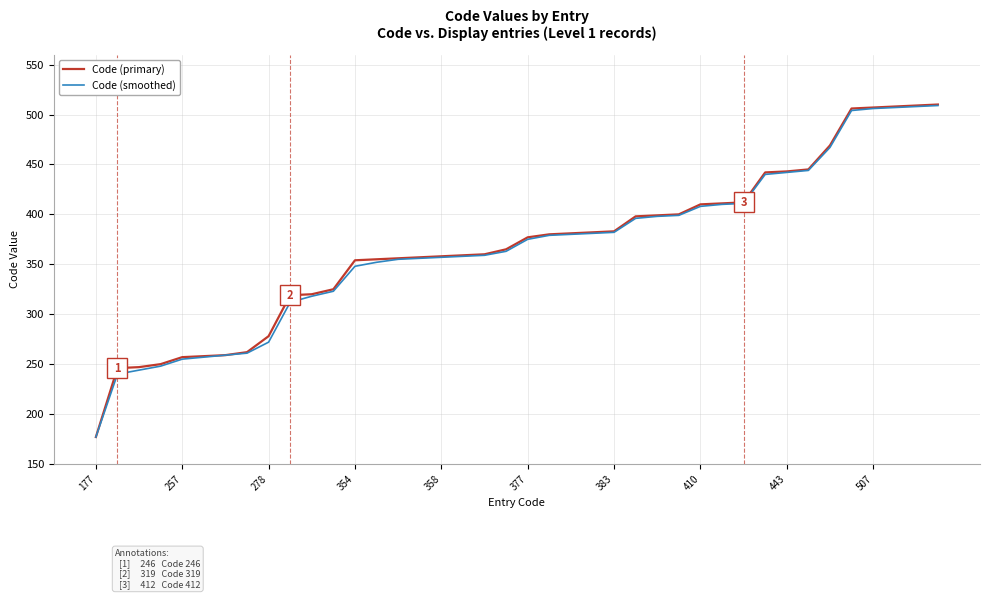

Which series has the widest spread of values?

Code (primary)